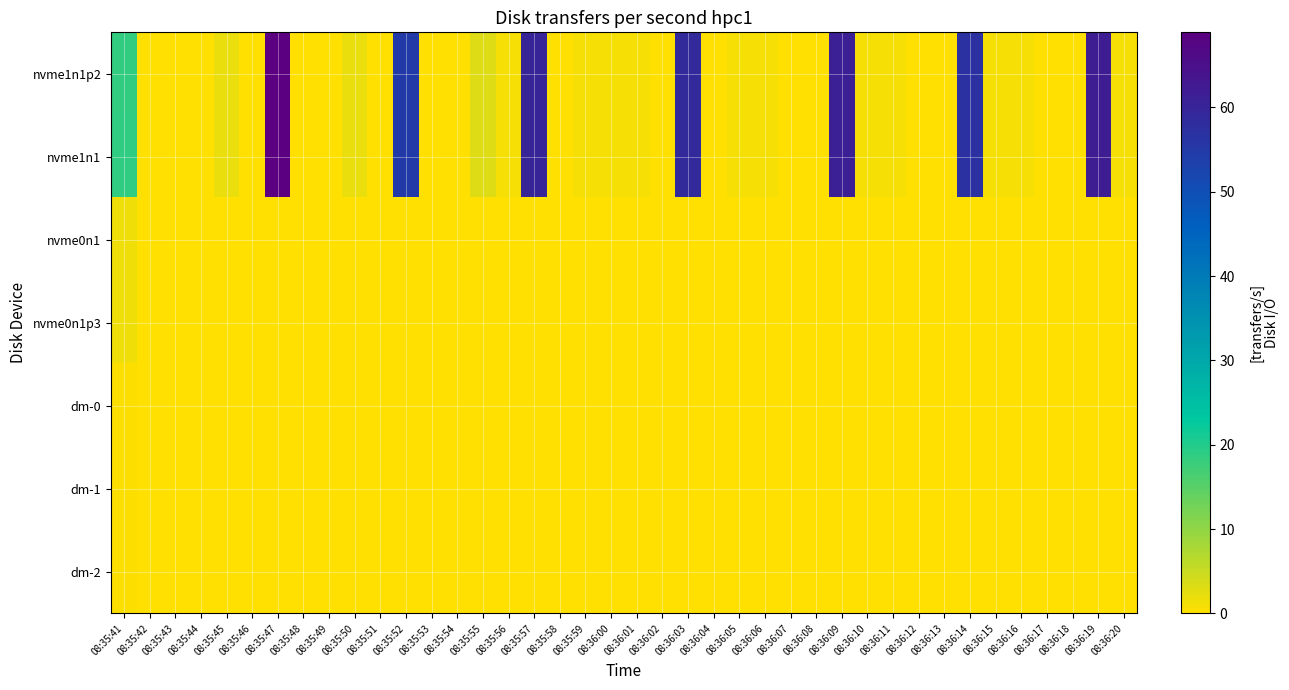

Between 08:35:58 and 08:35:49, which is larger?

08:35:58